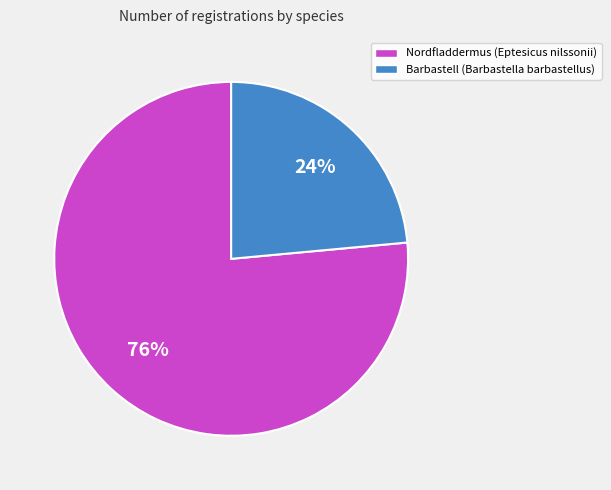

Rank the categories by value from highest to lowest.

Nordfladdermus (Eptesicus nilssonii), Barbastell (Barbastella barbastellus)